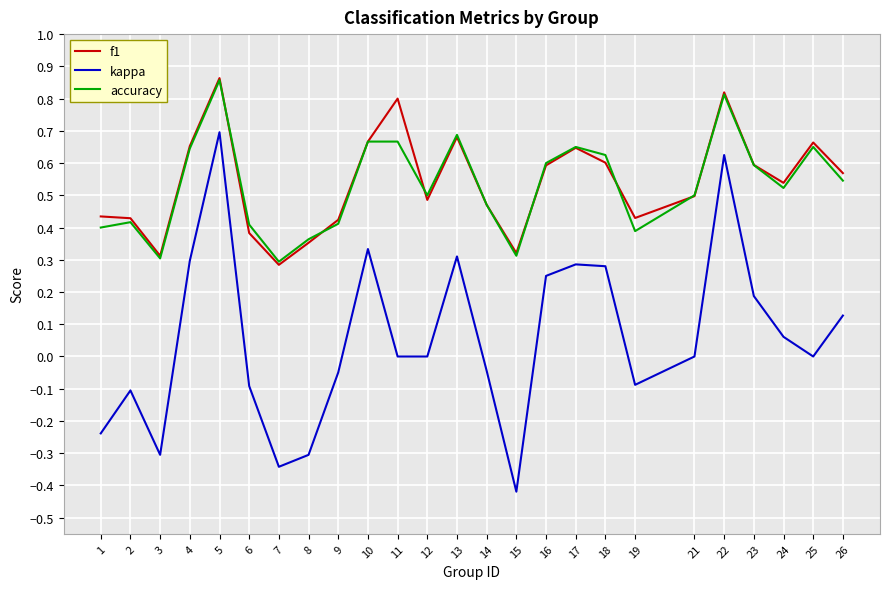

Between 5 and 16, which series saw the biggest shift?

kappa